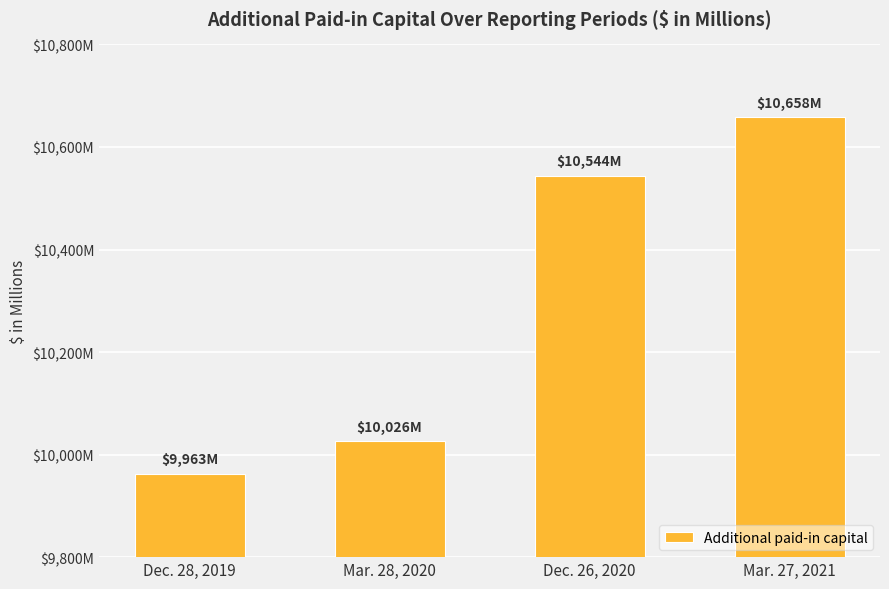

Reading right to left, transcribe all the data shown in this chart.

10658	10544	10026	9963